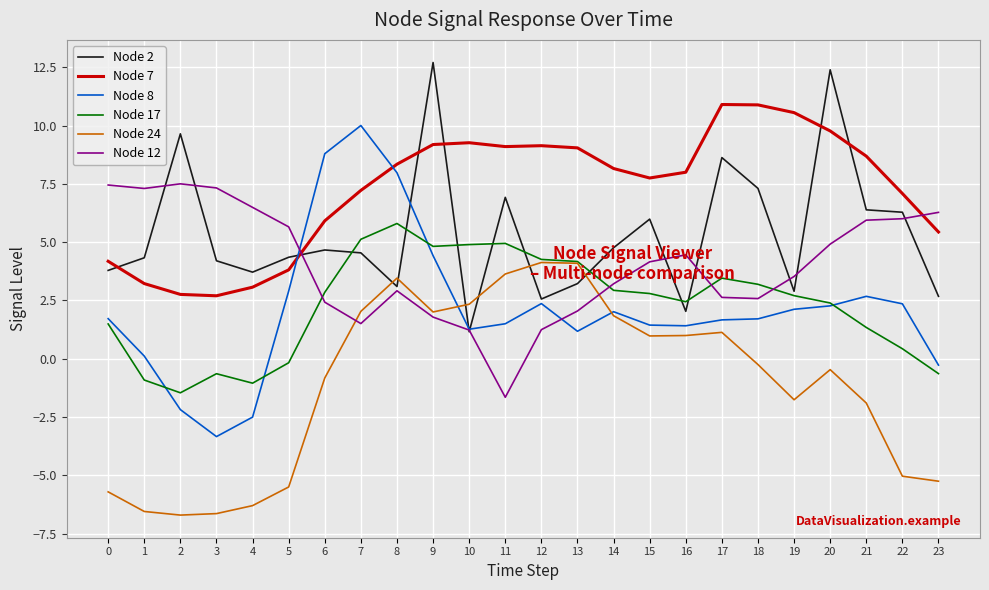

True or false: Node 7 and Node 24 intersect in this chart.

False